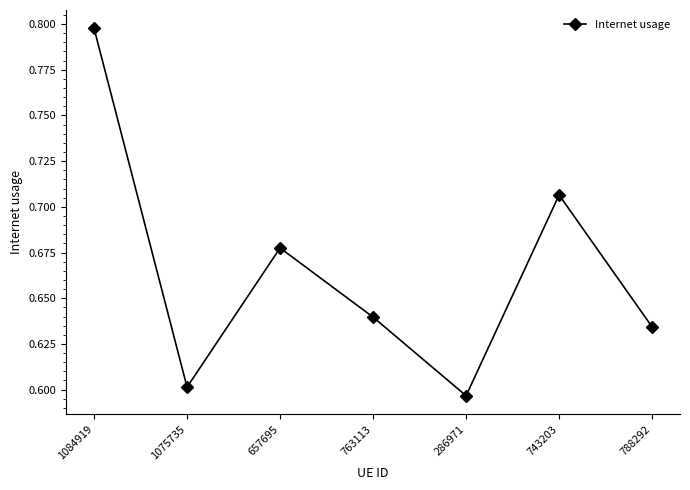

The chart shows a value of 0.6 at 763113. True or false?

True